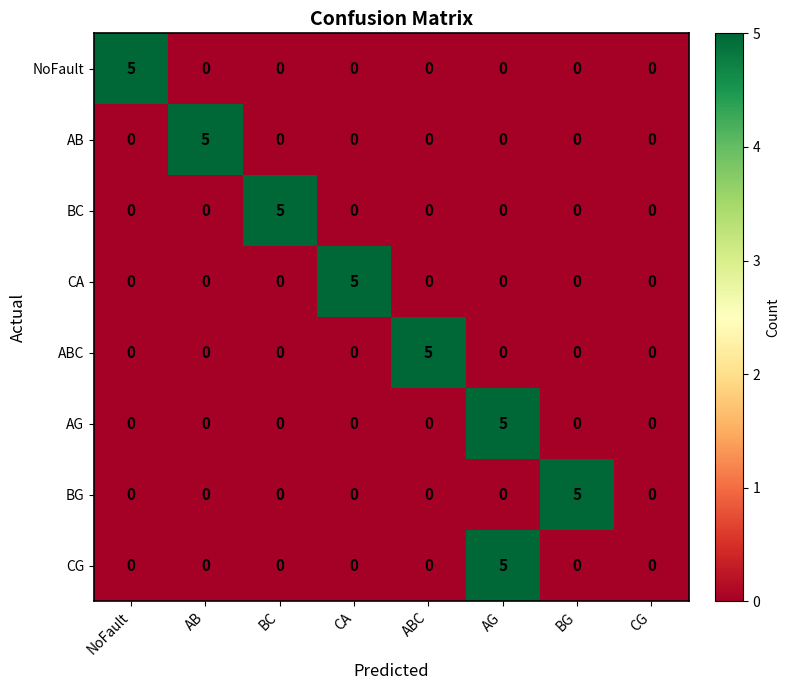

What is the difference between the maximum and second lowest values in the NoFault series?

5